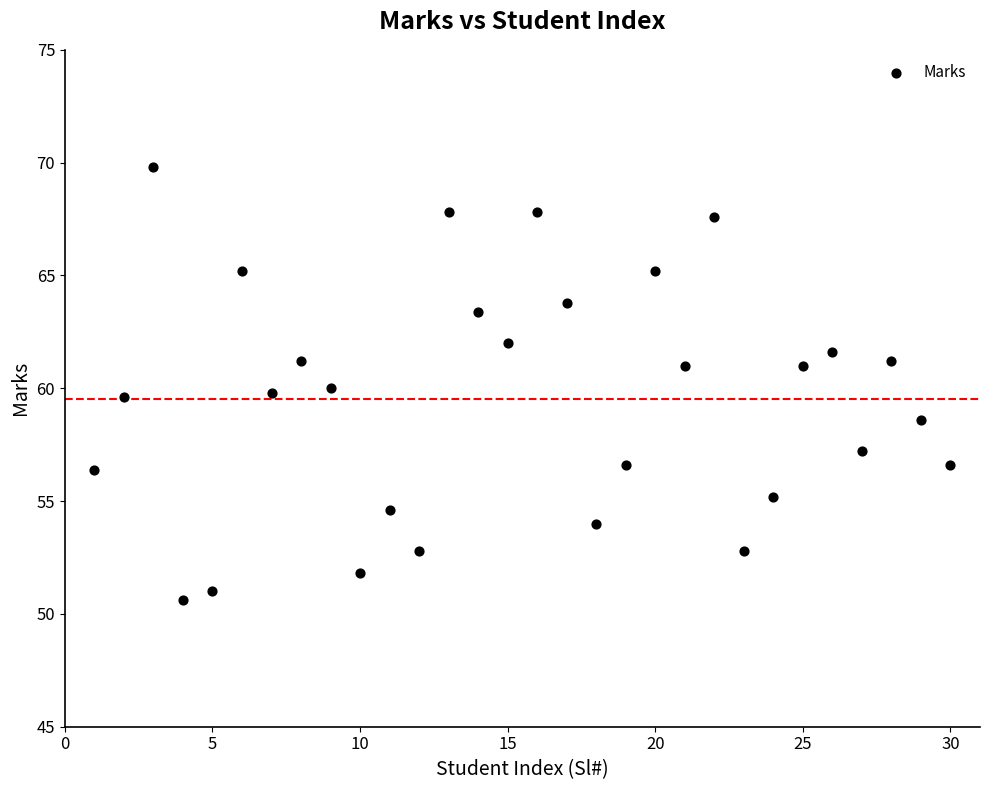

What is the range of X values (max minus min)?

29.0